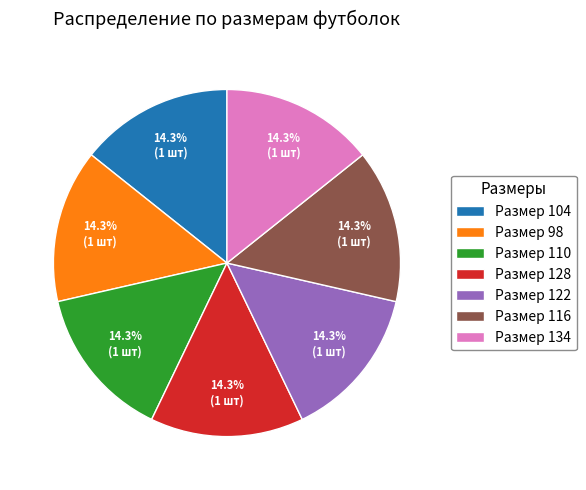

What is the ratio of the value at Размер 98 to the value at Размер 122?

1.0